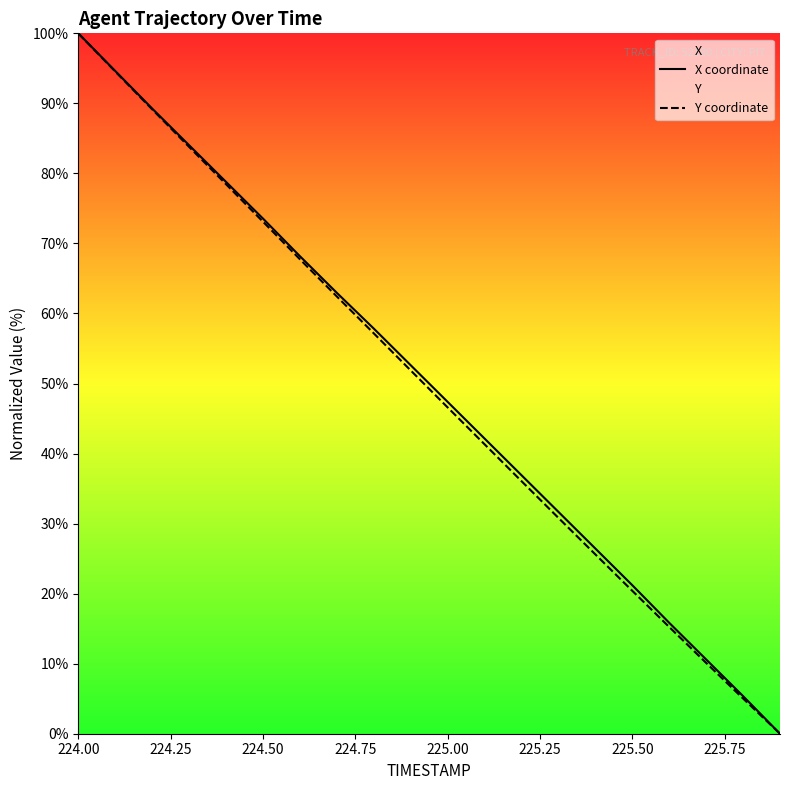

At how many categories does at least one series exceed 83?

4